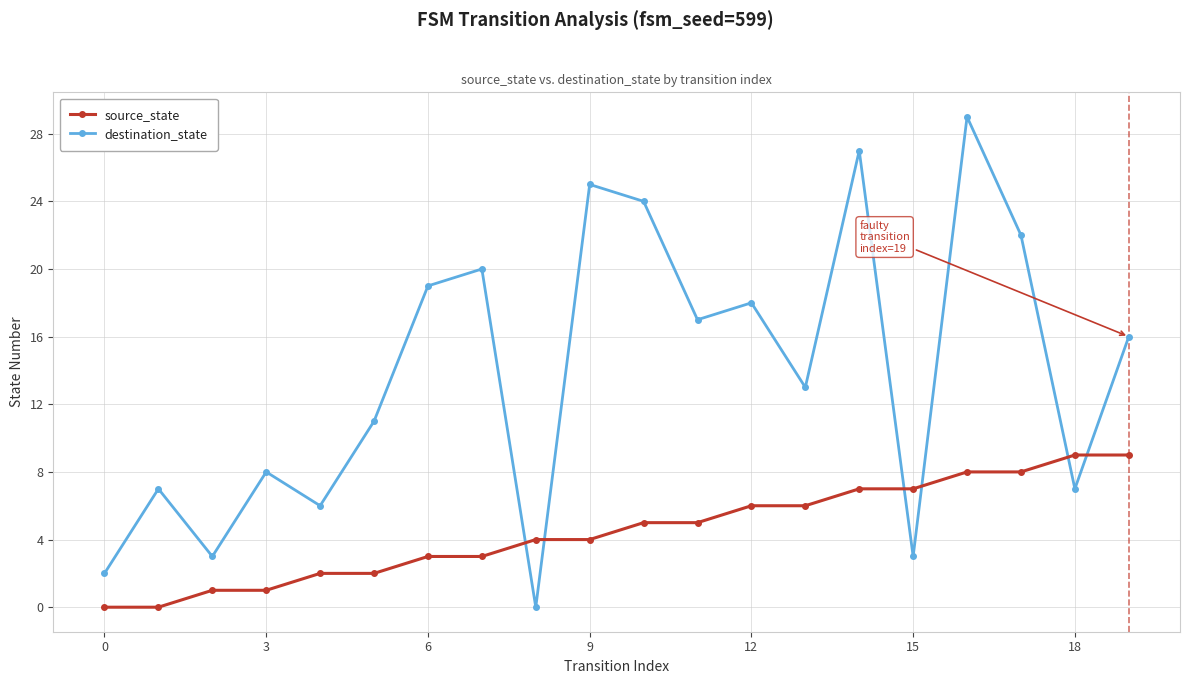

What is the value of the source_state point at the 12th from the left?

5